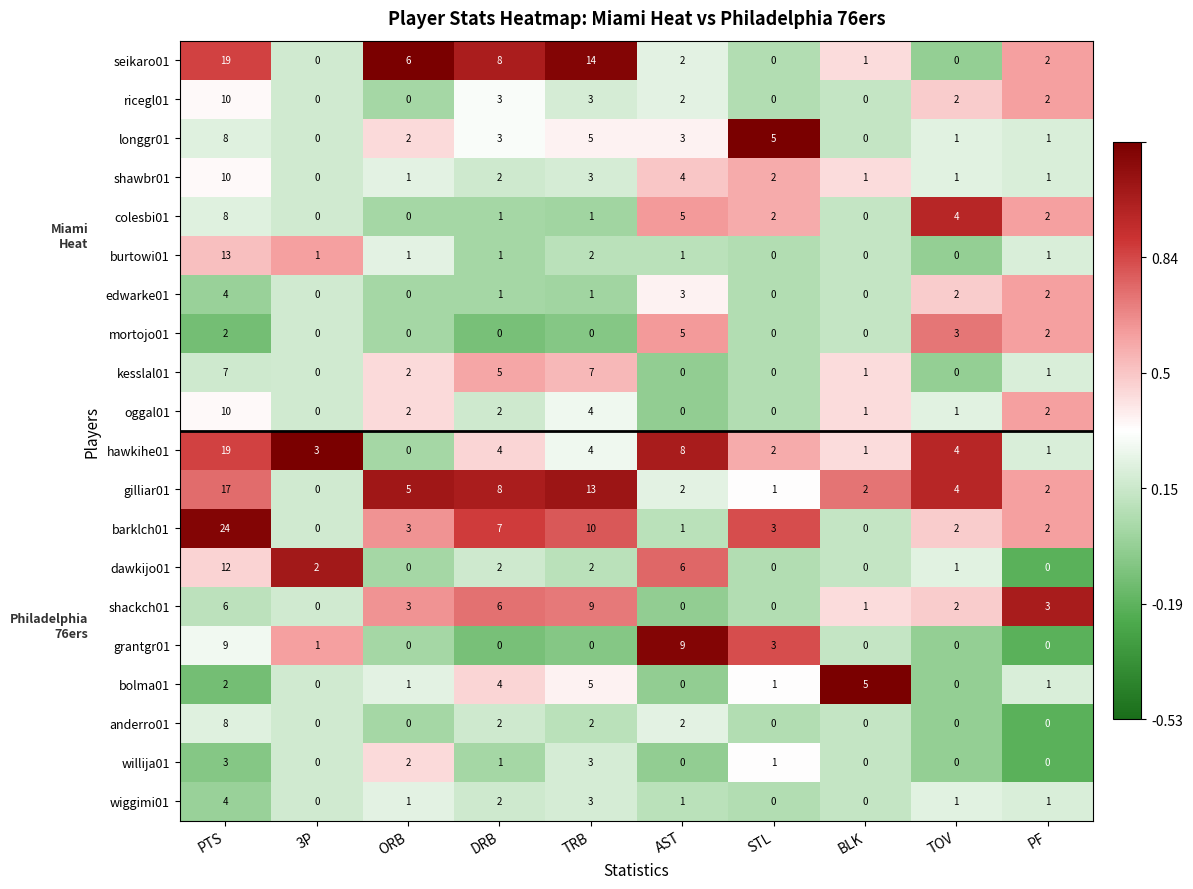

What is the difference between the maximum and minimum values in the bolma01 series?

5